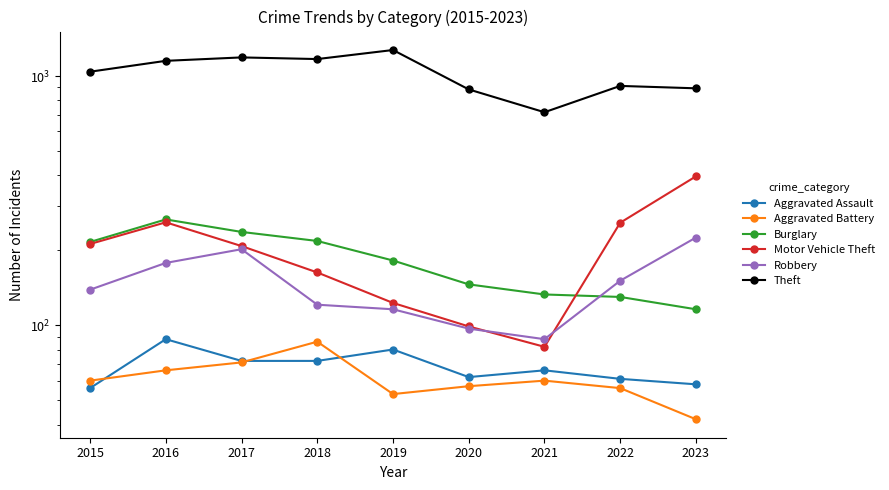

Which series has the largest range (max minus min)?

Theft